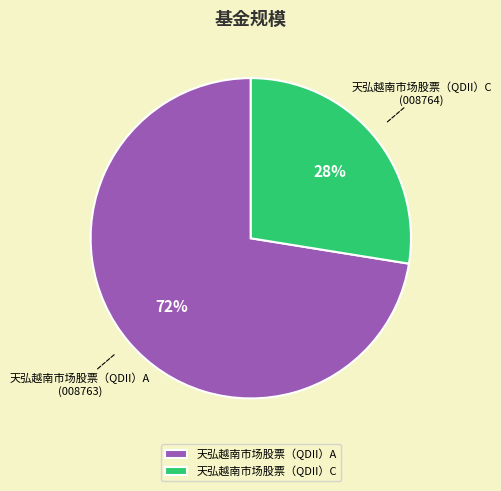

Does 天弘越南市场股票（QDII）A account for over 50% of the chart?

Yes